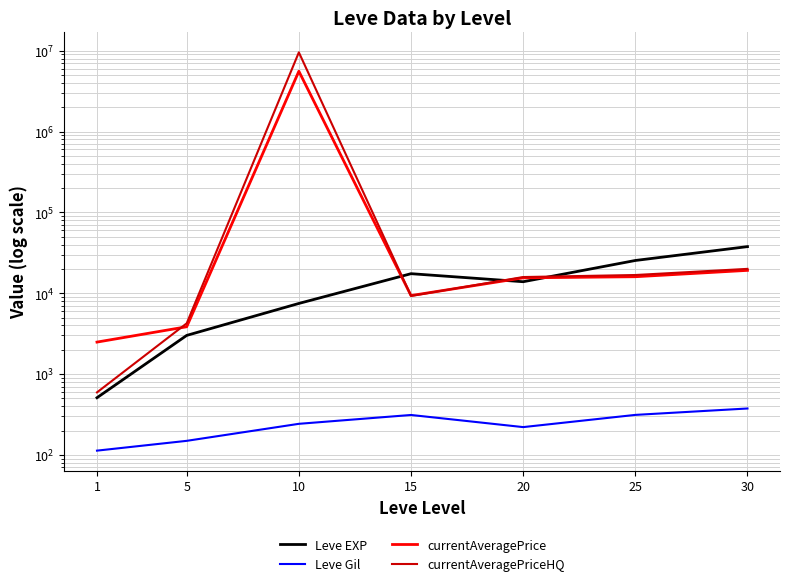

Count the number of categories in the chart.

7